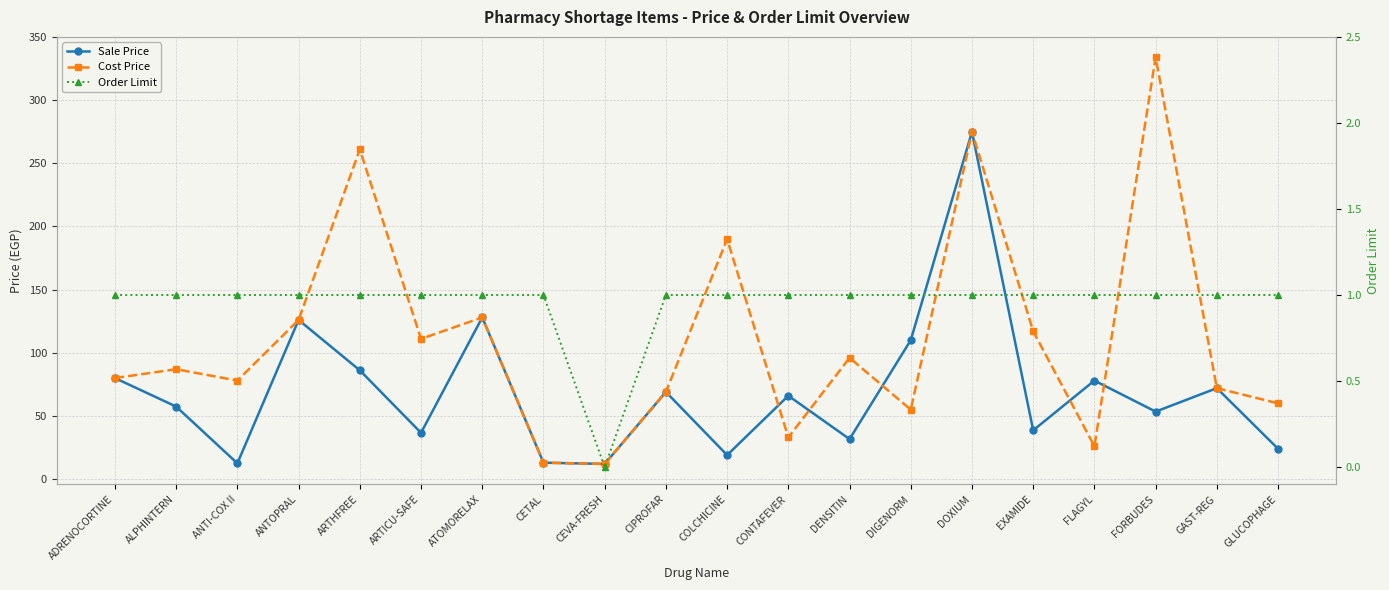

Where does the Cost Price series first go above 87?

ANTOPRAL